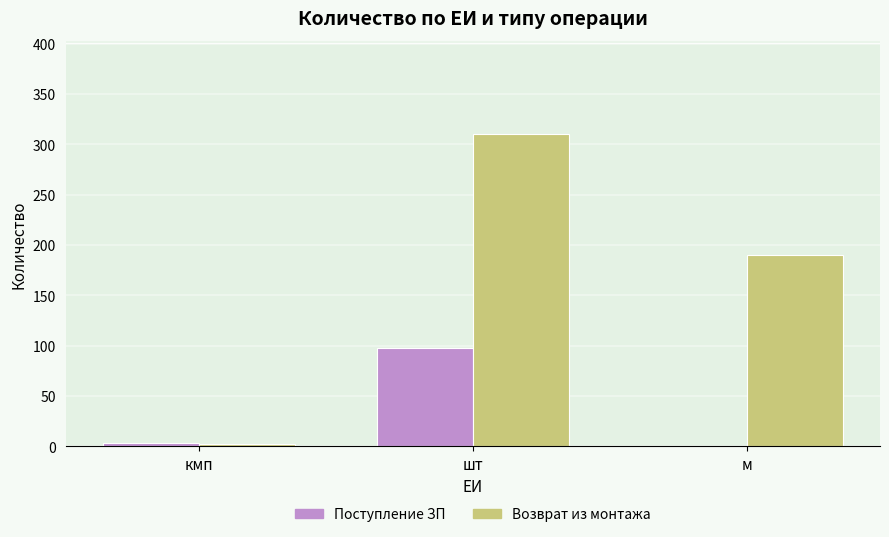

Is the value of Возврат из монтажа at м greater than the value of Поступление ЗП at шт?

Yes